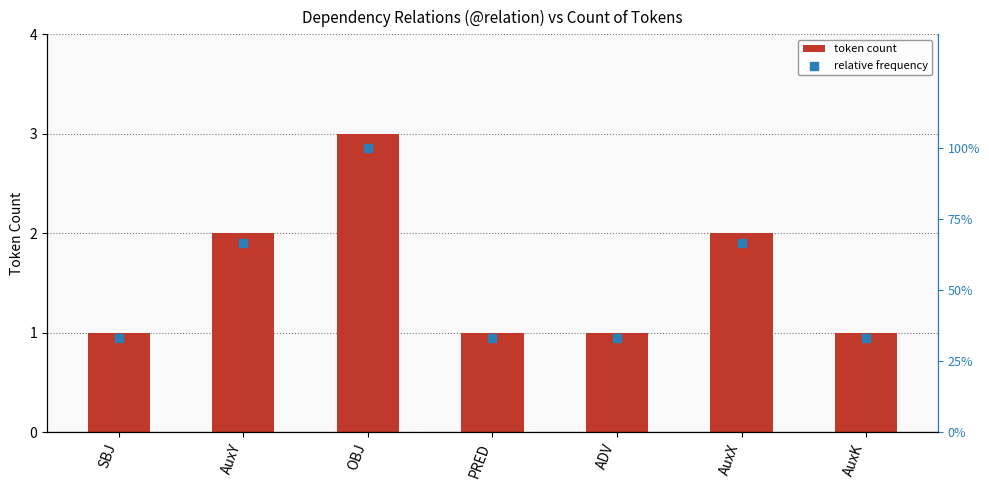

What are all the series names shown in the legend?

token count, relative frequency